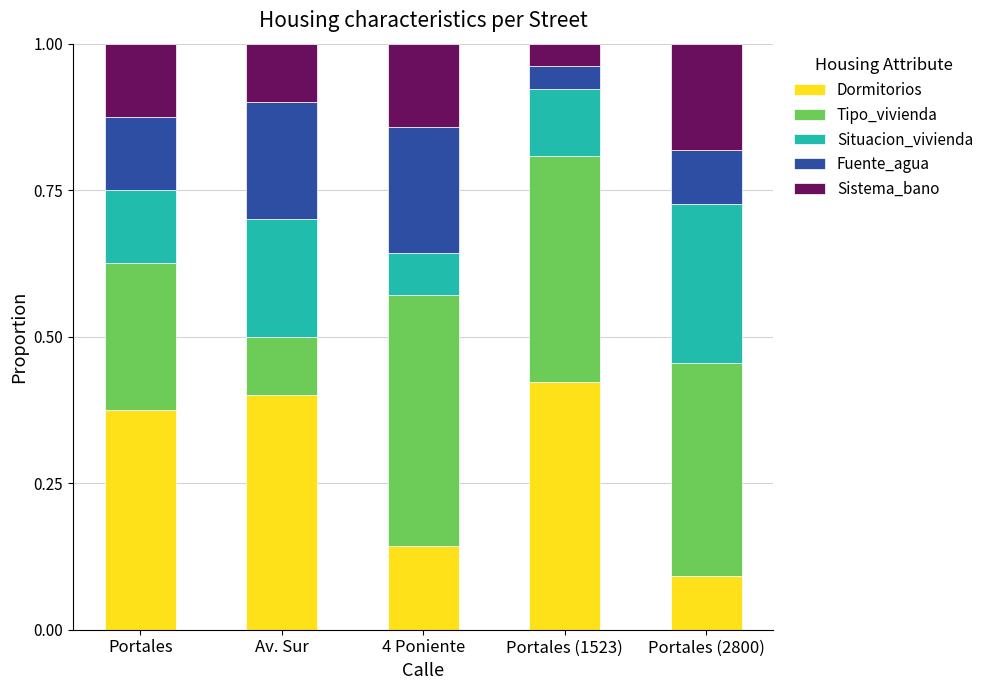

What are all the series names shown in the legend?

Dormitorios, Tipo_vivienda, Situacion_vivienda, Fuente_agua, Sistema_bano